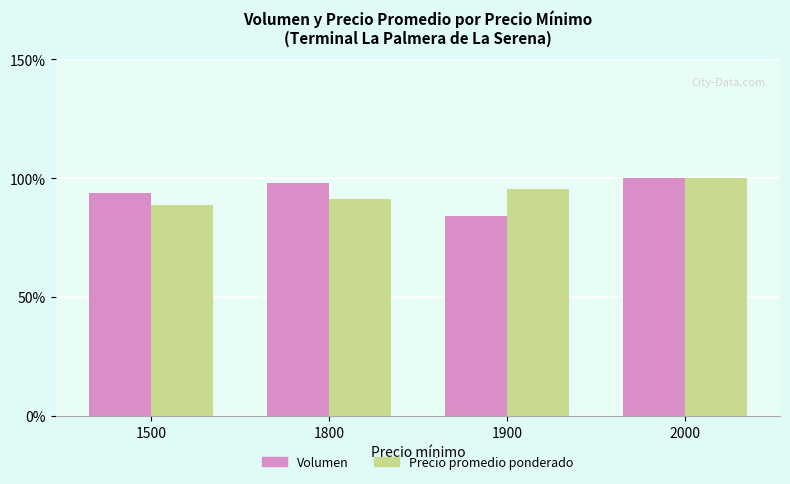

How many series are shown in this chart?

2